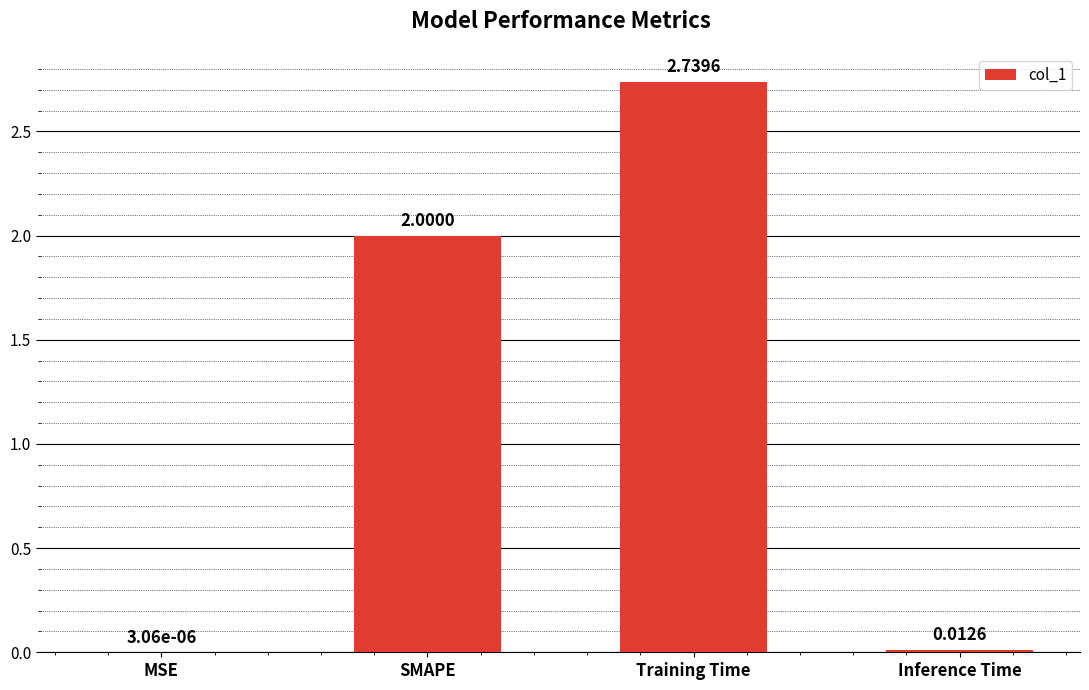

Between Inference Time and Training Time, which is larger?

Training Time